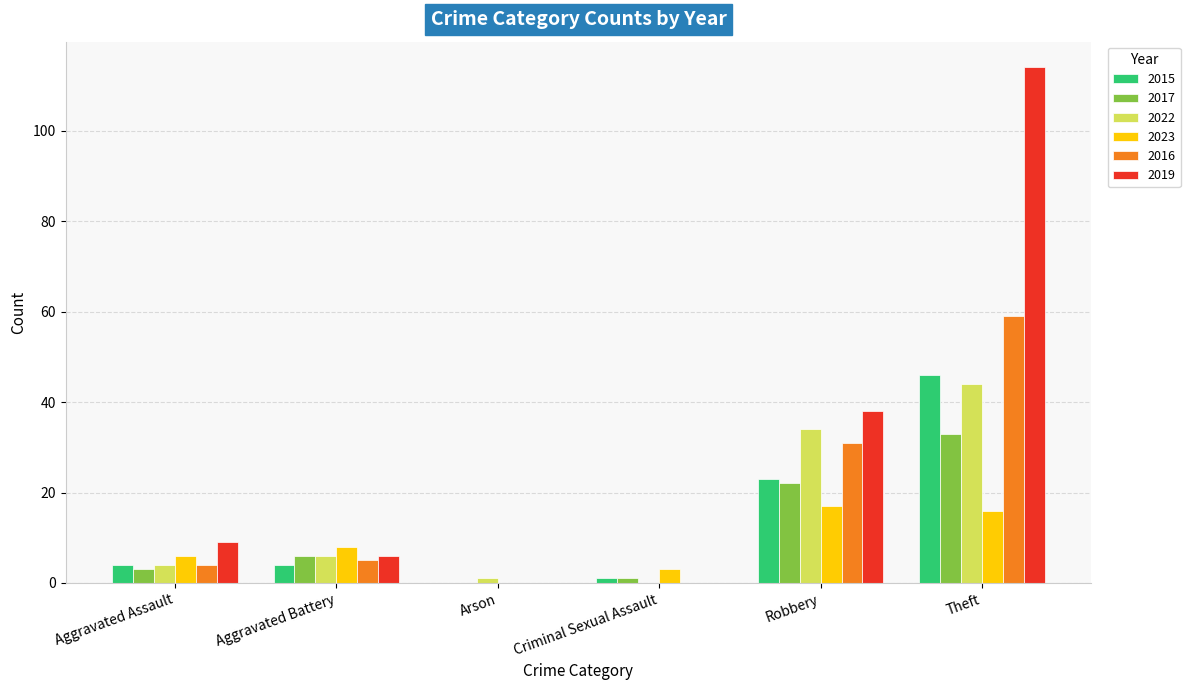

Which series has the largest total across all categories?

2019